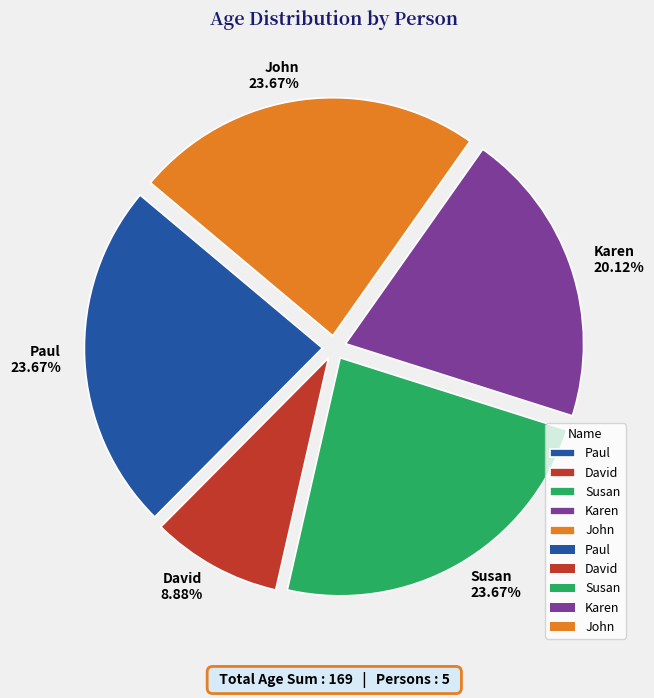

Combined, do Susan and David account for over 50%?

No